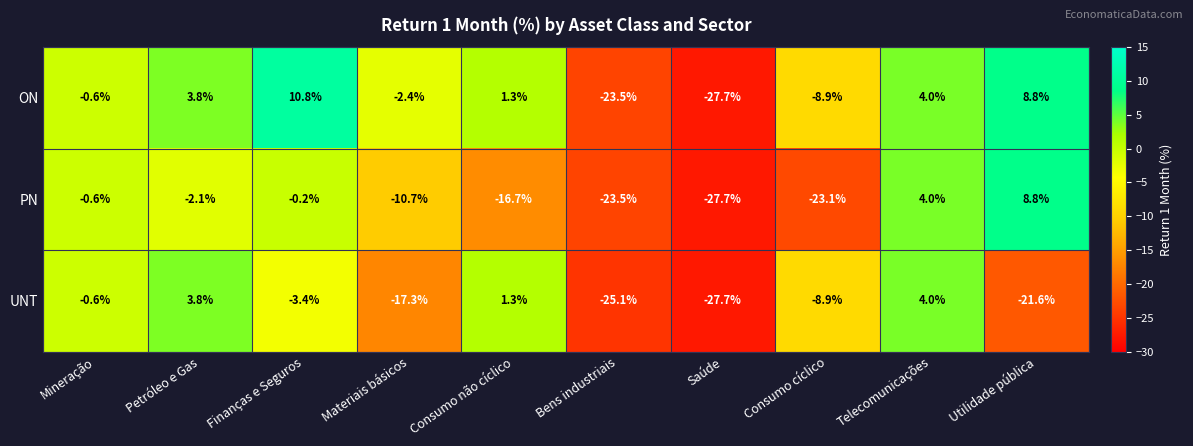

What is the total value across all series at Utilidade pública?

-4.0